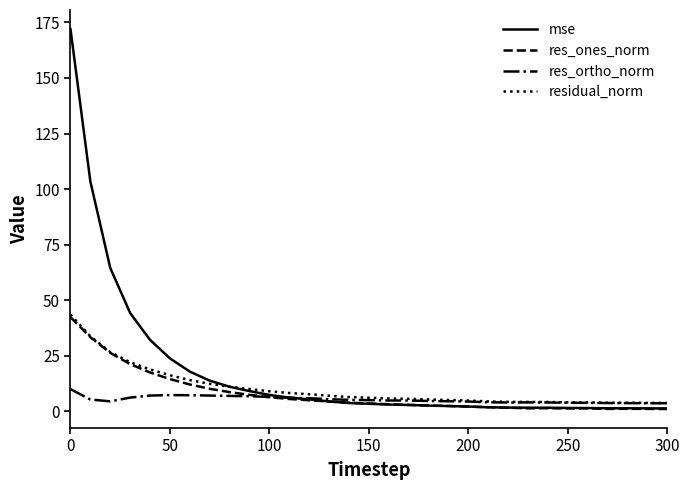

Which series has the largest range (max minus min)?

mse